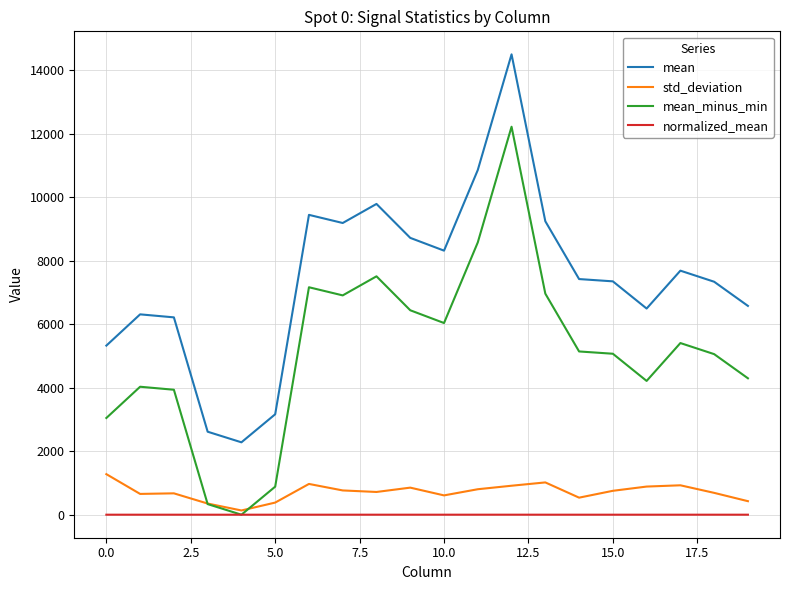

What are all the series names shown in the legend?

mean, std_deviation, mean_minus_min, normalized_mean